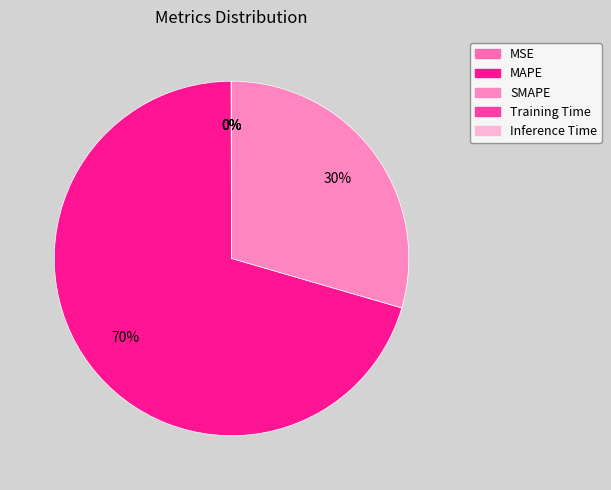

Count the number of slices in the pie.

5